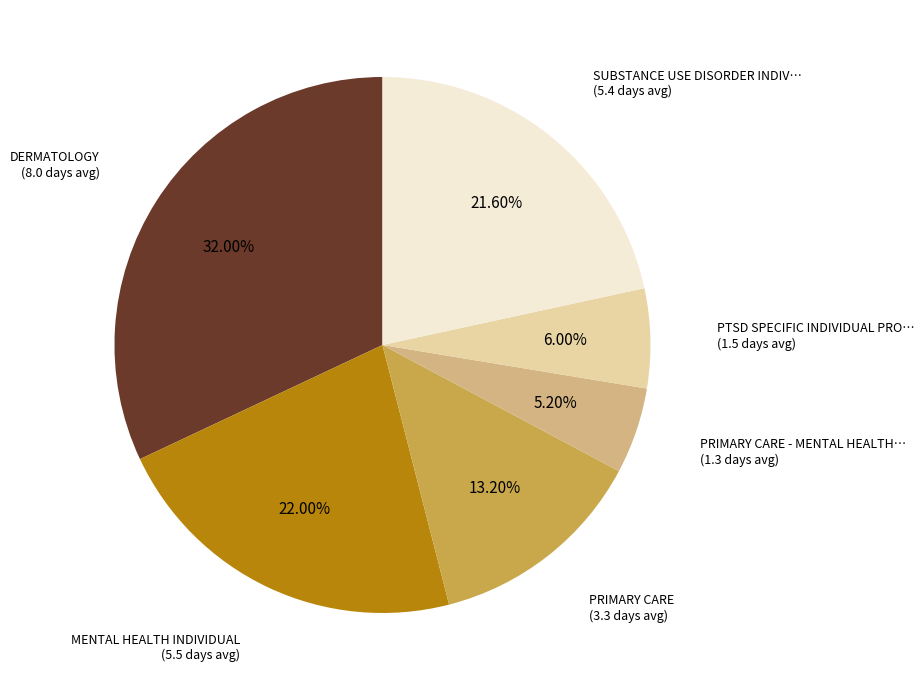

Is there any slice that represents more than half of the pie?

No